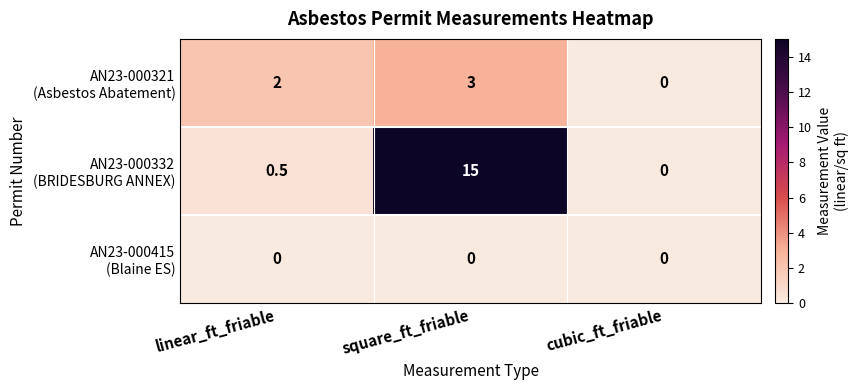

What is the spread (max minus min) of values at square_ft_friable?

15.0